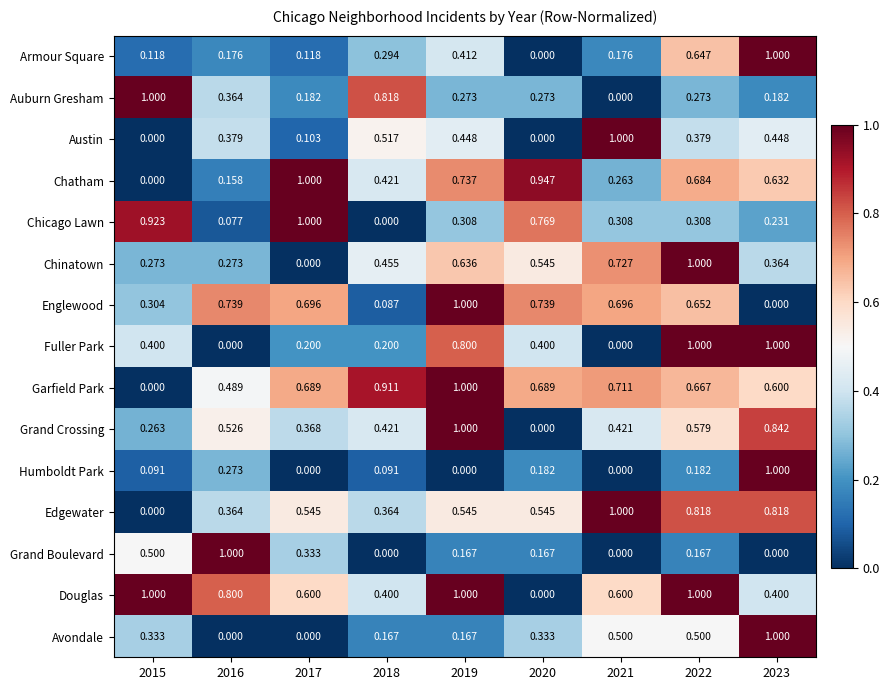

Which series changed the most between 2018 and 2022?

Fuller Park